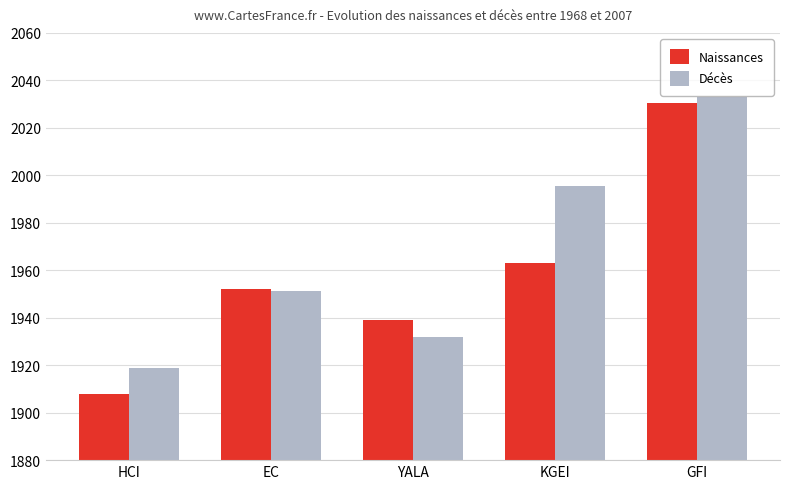

Rank the categories by Naissances value from lowest to highest.

HCI, YALA, EC, KGEI, GFI